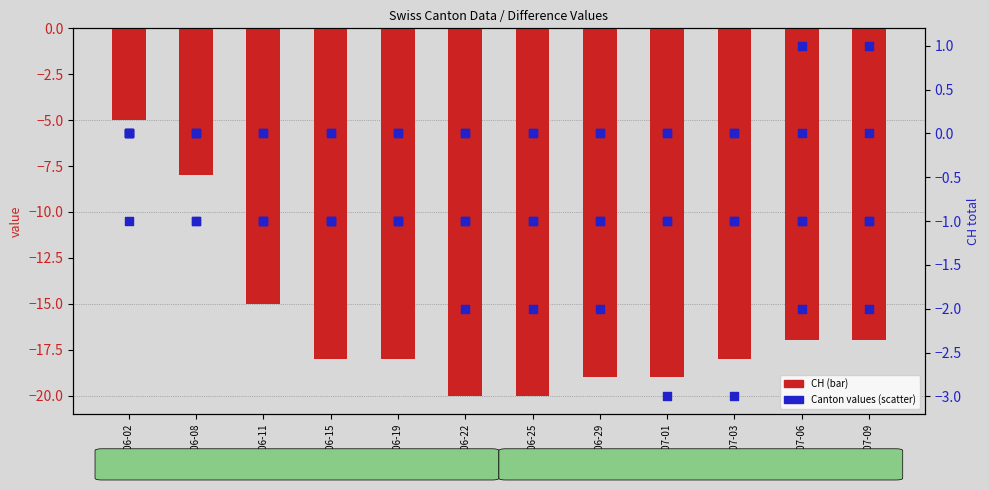

Which series has the largest total across all categories?

TG